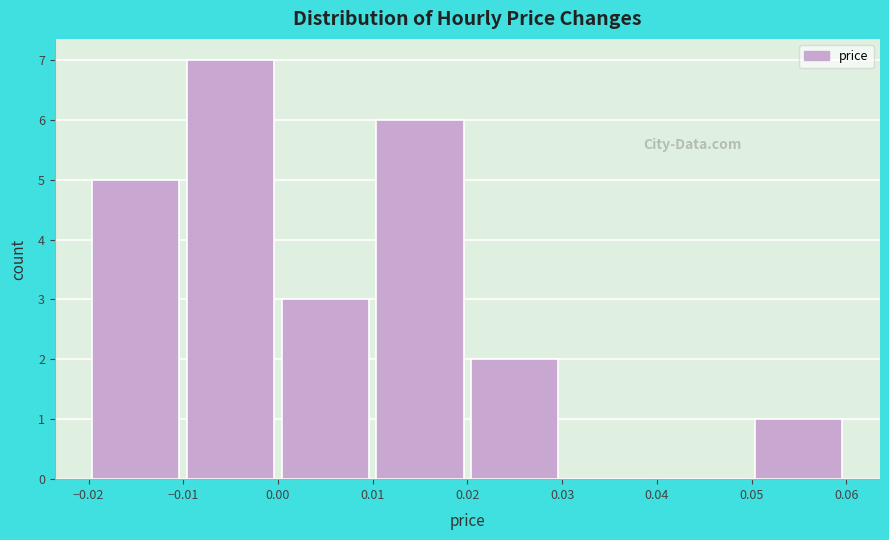

Over which range of the x-axis is the bar tallest?

-0.01 to 0.00